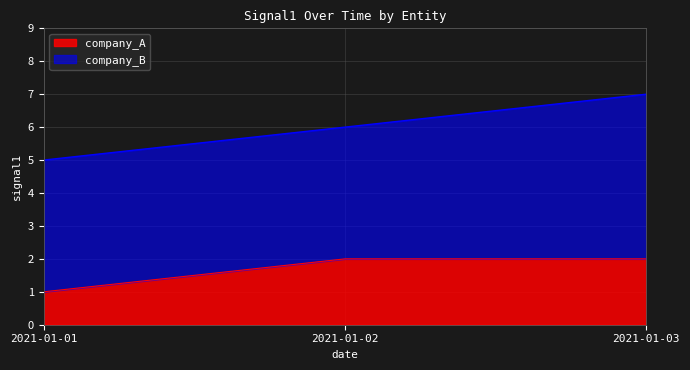

What is the minimum value for company_A?

1